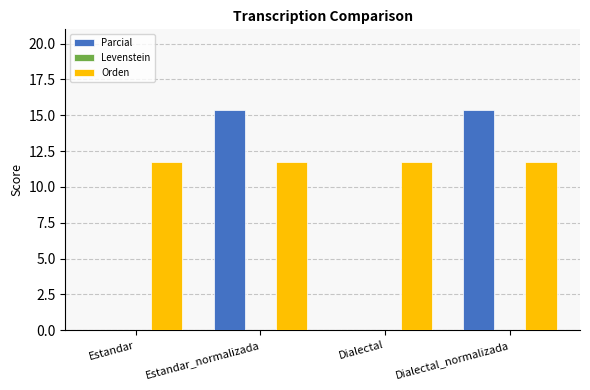

What value does the Parcial series have at Estandar_normalizada?

15.4